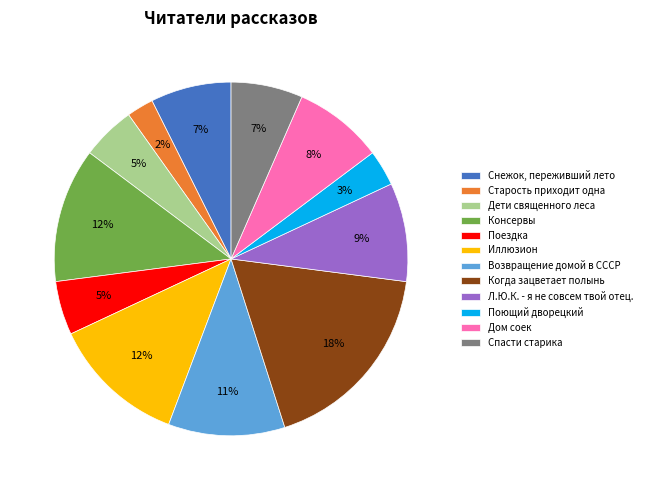

To the nearest percent, what is the difference between the largest and smallest slice percentages?

16%